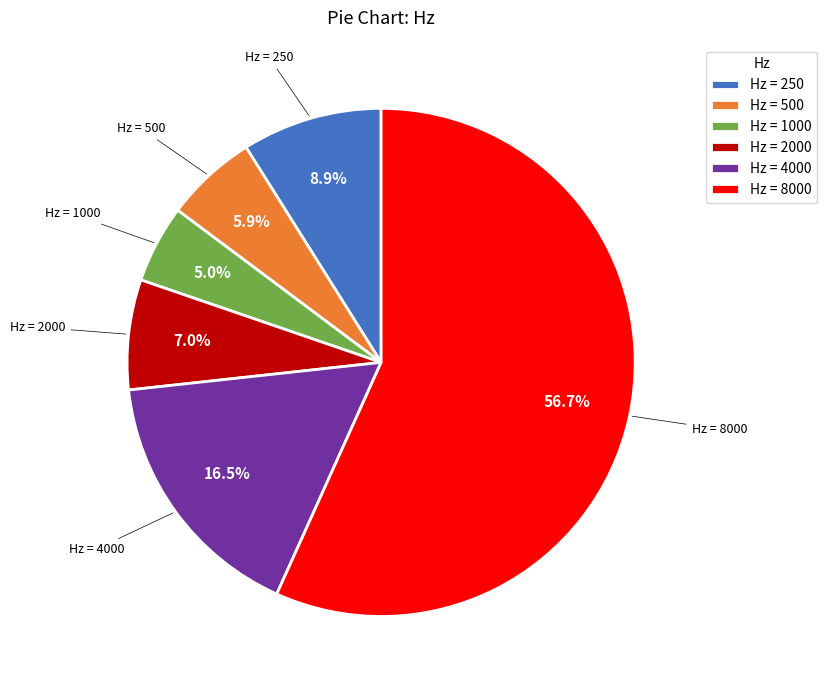

What is the total percentage of Hz = 4000 and Hz = 500?

22.4%